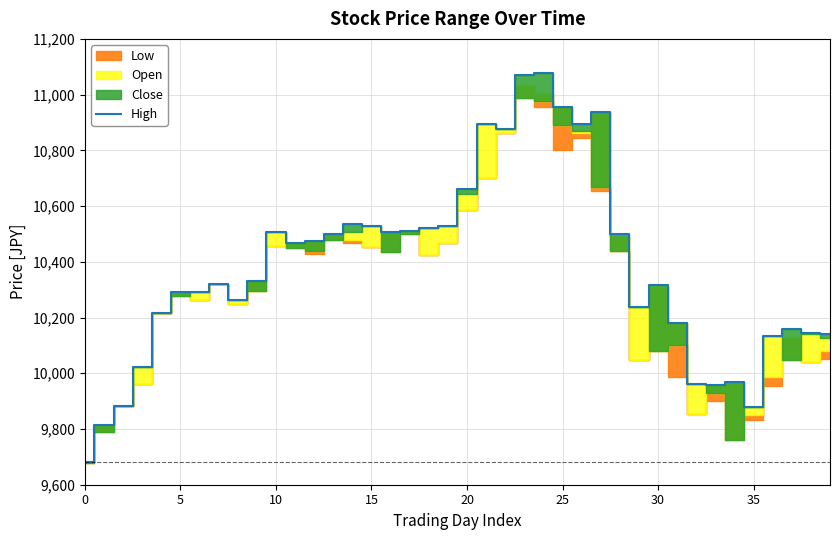

What is the ratio of the value at 29 to the value at 25?

0.9